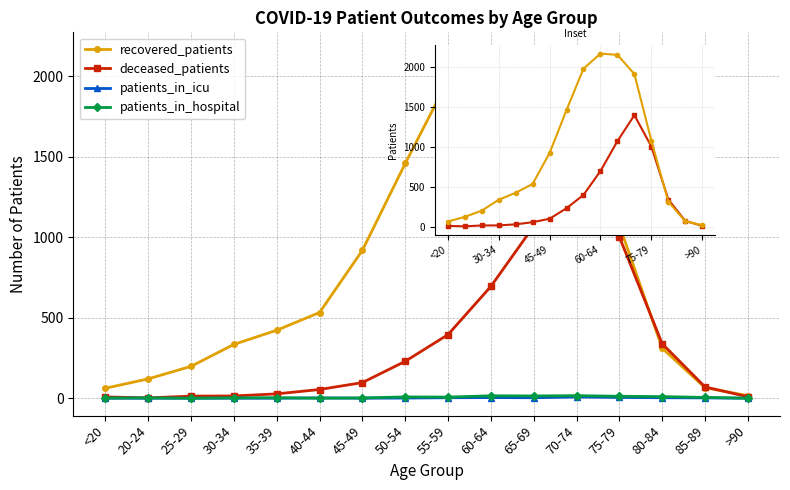

Where is patients_in_icu nearest to the value 4?

60-64